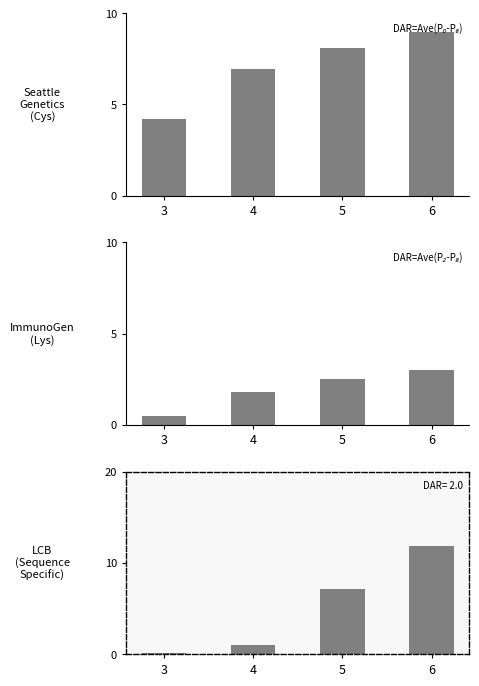

How many distinct data groups are displayed?

3